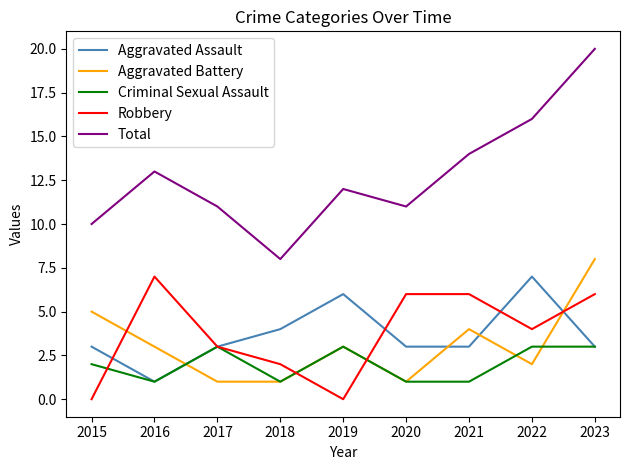

What is the approximate value of Aggravated Battery at 2021?

4